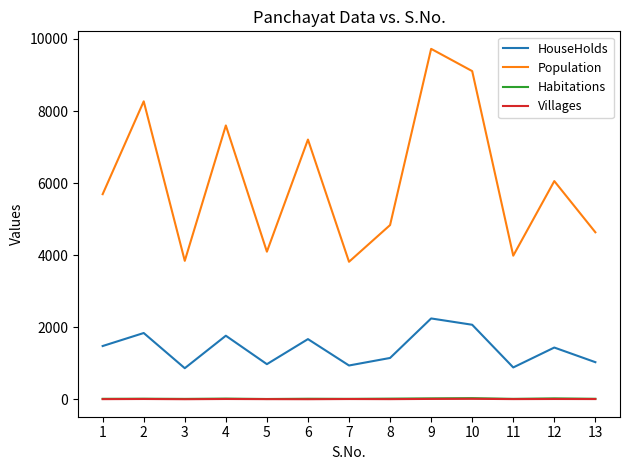

What is the maximum value shown in the chart?

9725